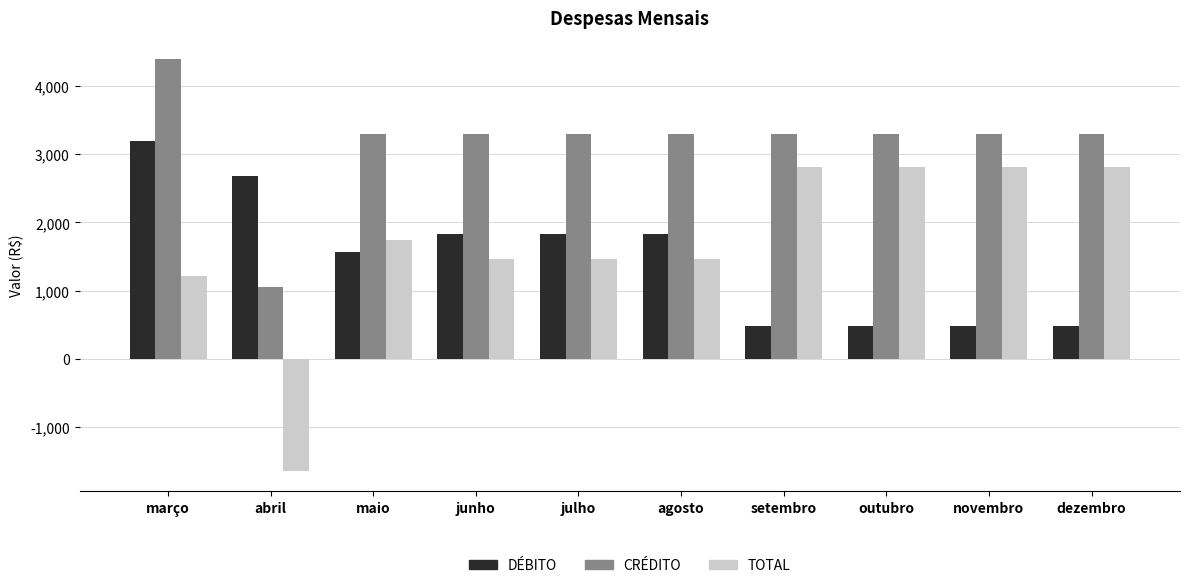

Which series has the largest range (max minus min)?

TOTAL